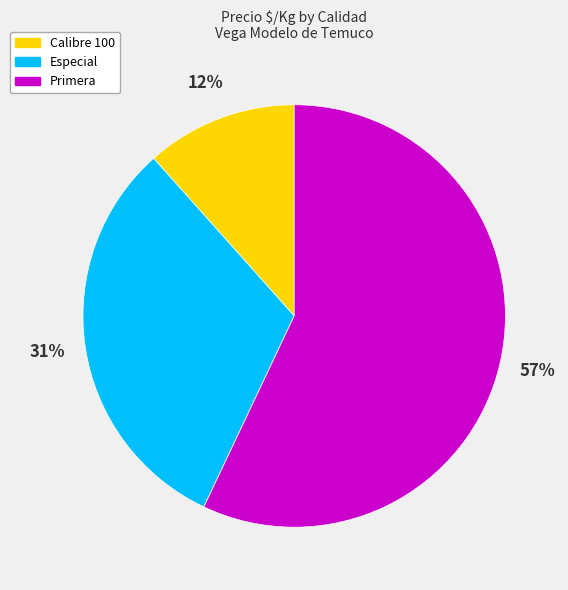

To the nearest percent, what is the difference between the largest and smallest slice percentages?

45%